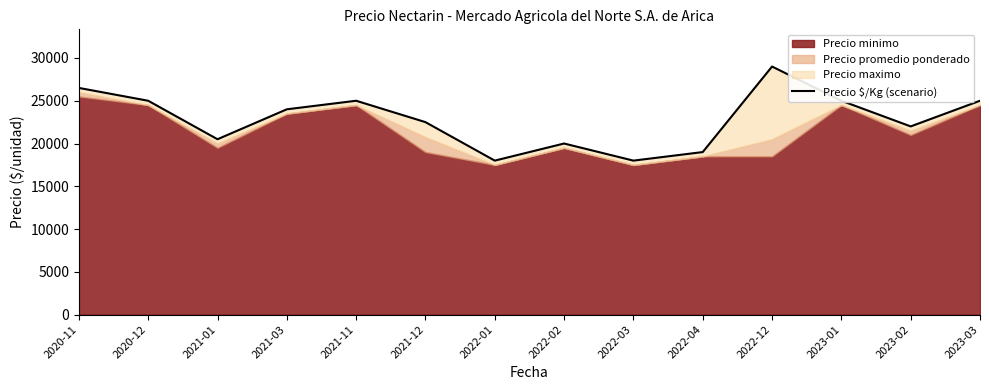

True or false: the data has more than 0 interior local peaks.

True